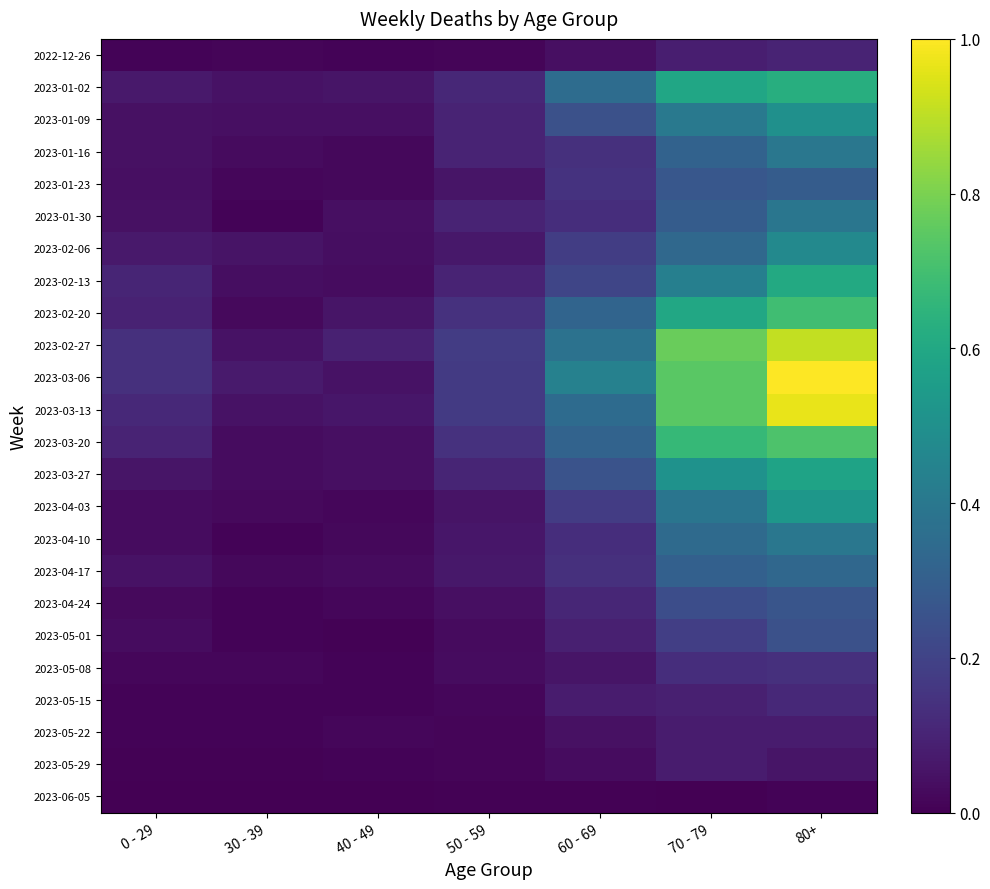

List the series in order of their peak value, lowest first.

2023-06-05, 2023-05-29, 2023-05-22, 2022-12-26, 2023-05-15, 2023-05-08, 2023-05-01, 2023-04-24, 2023-01-23, 2023-04-17, 2023-01-30, 2023-01-16, 2023-04-10, 2023-02-06, 2023-01-09, 2023-04-03, 2023-03-27, 2023-02-13, 2023-01-02, 2023-02-20, 2023-03-20, 2023-02-27, 2023-03-13, 2023-03-06